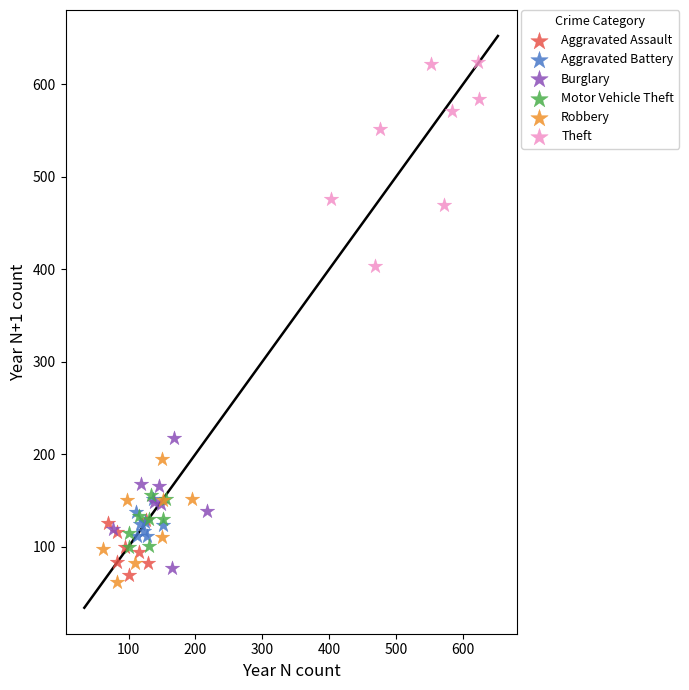

What are all the series names shown in the legend?

Aggravated Assault, Aggravated Battery, Burglary, Motor Vehicle Theft, Robbery, Theft